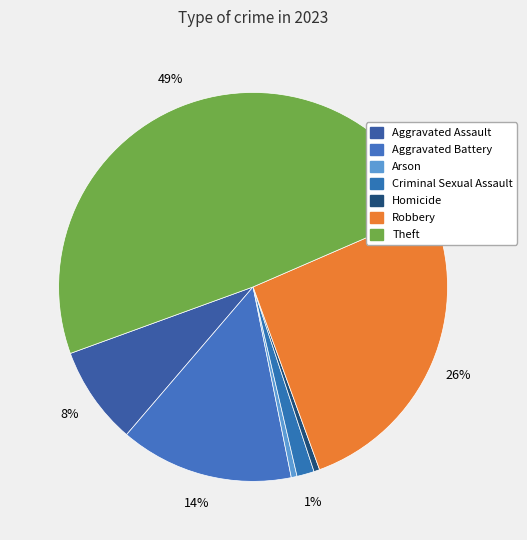

True or false: Robbery accounts for 40% of the total.

False